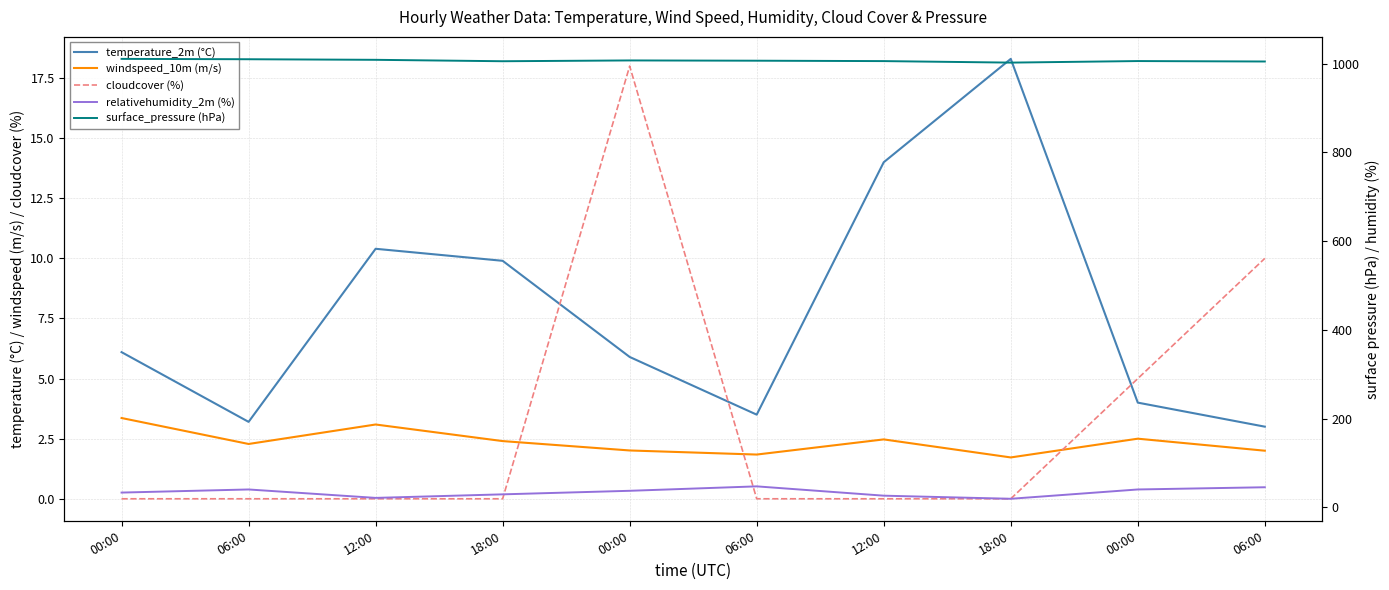

How many lines are shown in the chart?

5